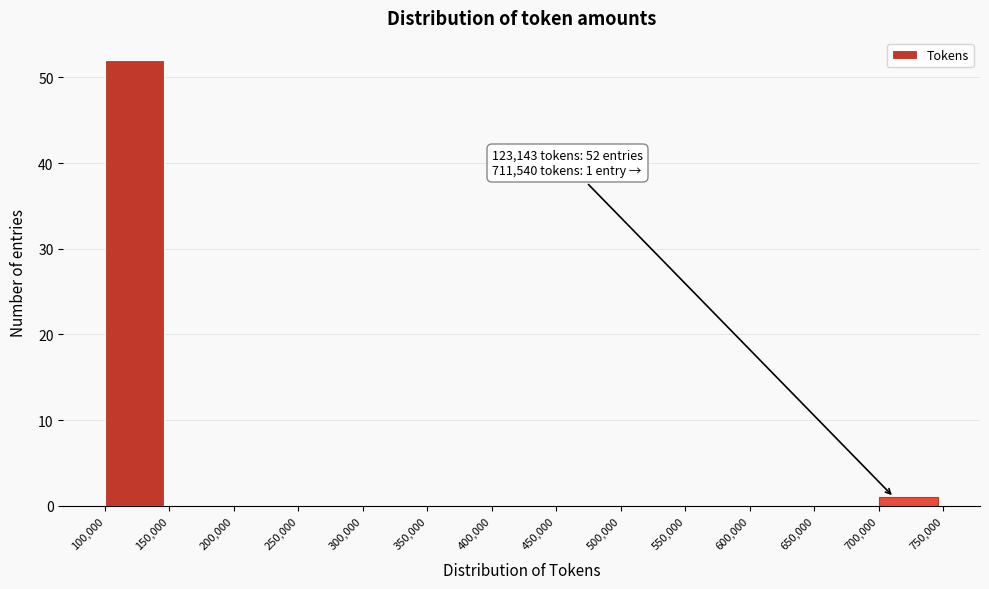

Which range on the x-axis has the tallest bar?

100,000 to 150,000